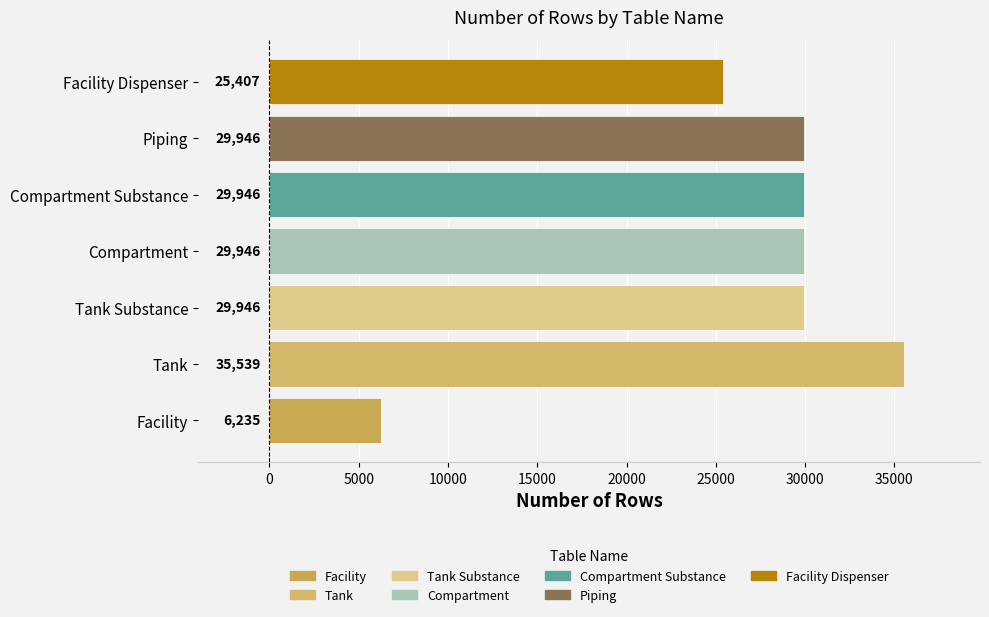

What is the smallest value displayed?

6235